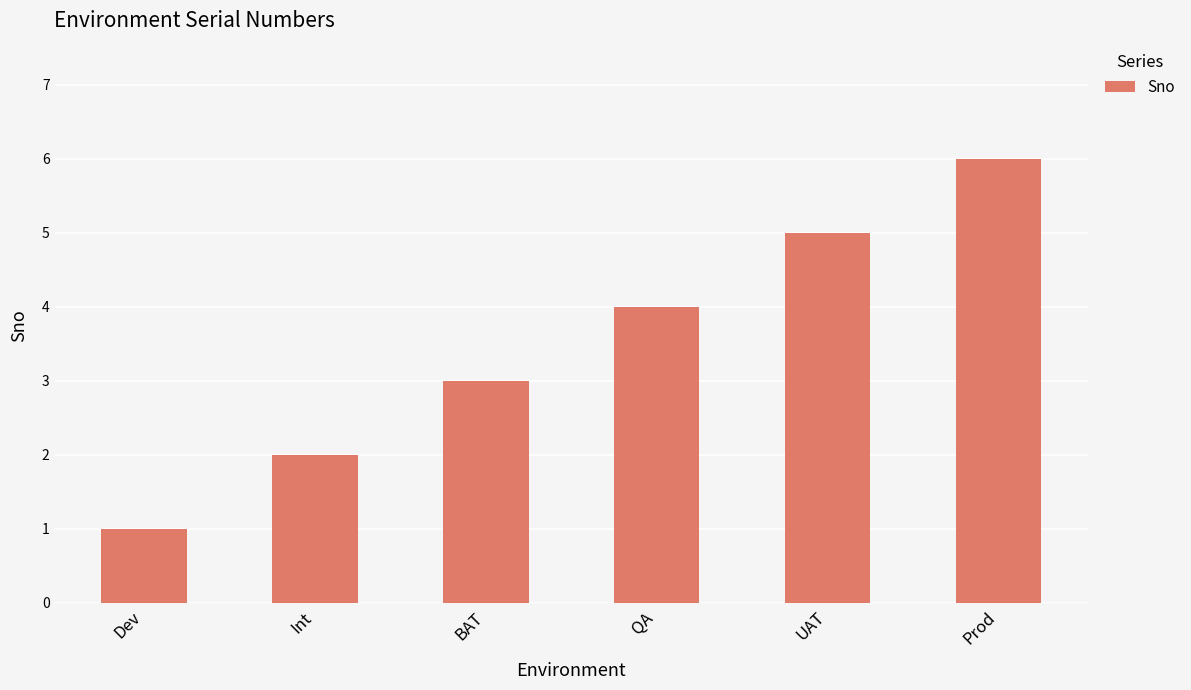

What is the approximate value at Dev?

1